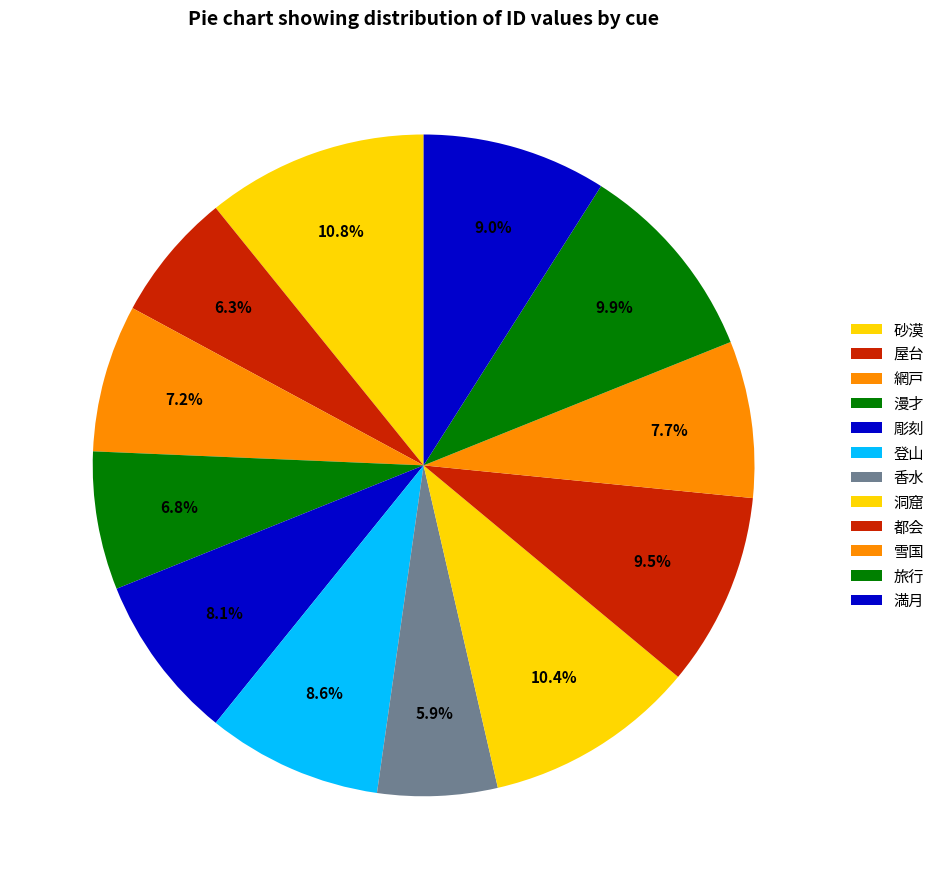

How many slices are in this pie chart?

12